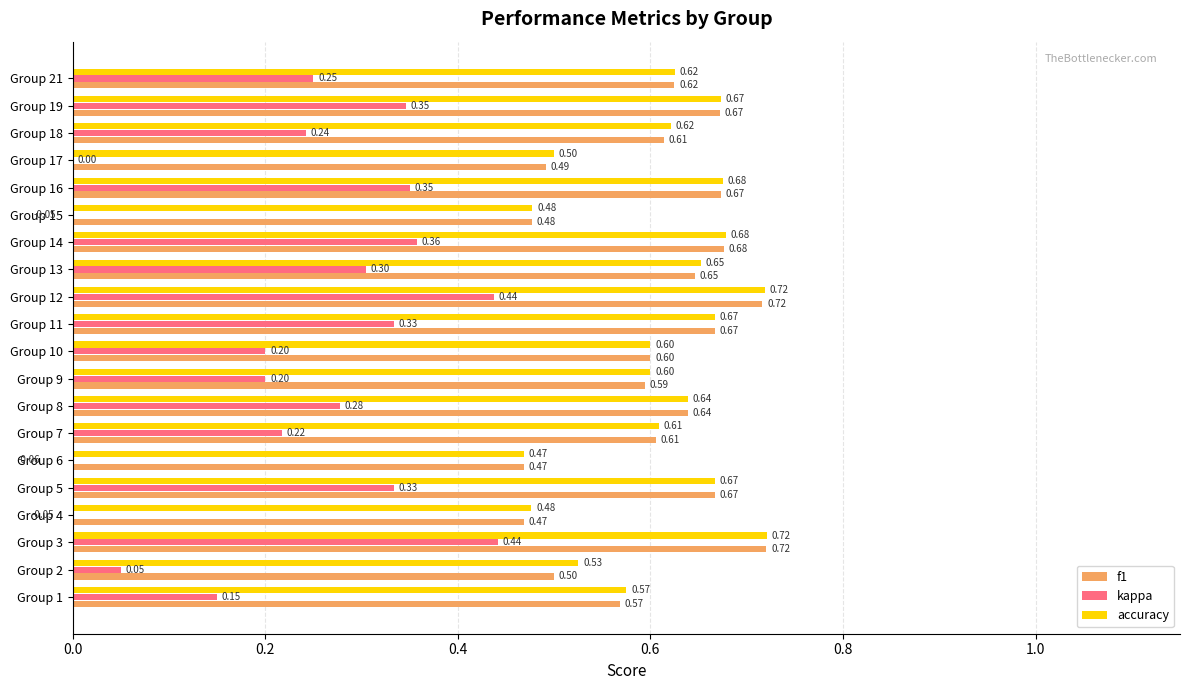

What is the average value of the accuracy series?

0.6